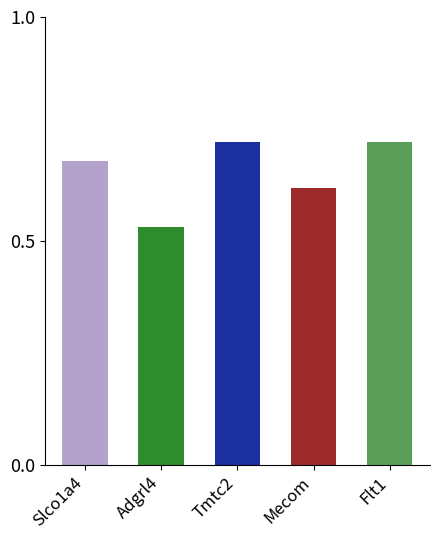

At which category does the chart reach its minimum across all series?

Adgrl4